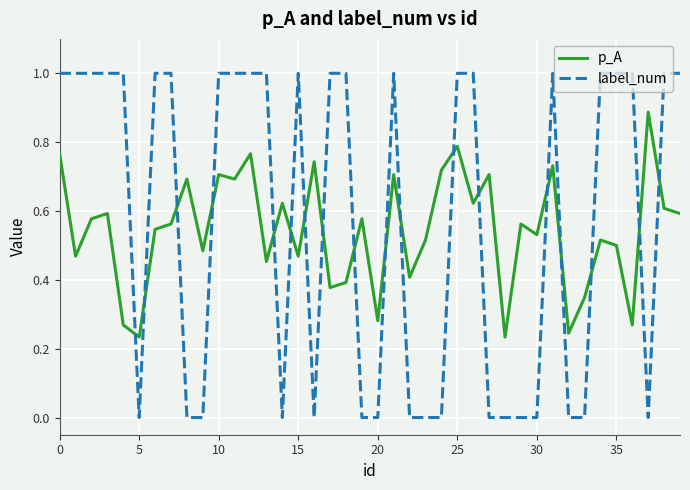

List the series in order of their peak value, lowest first.

p_A, label_num